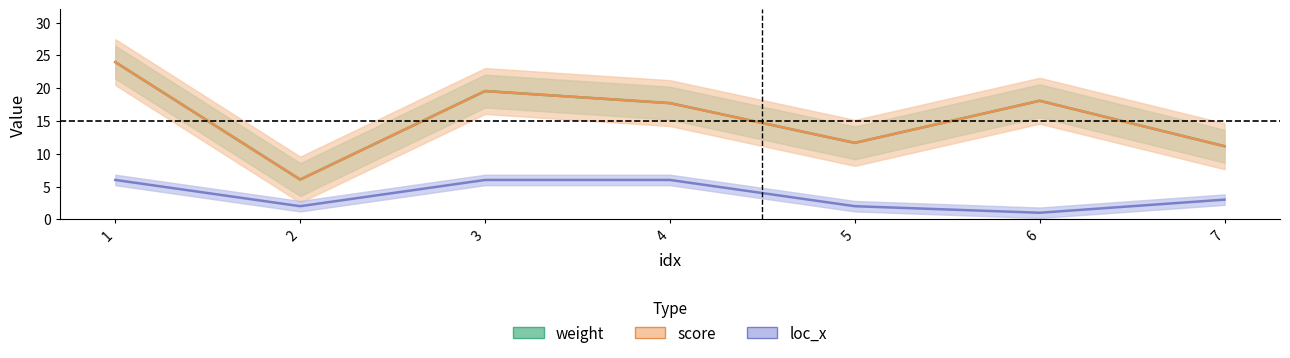

What is the average value of the loc_x series?

3.7